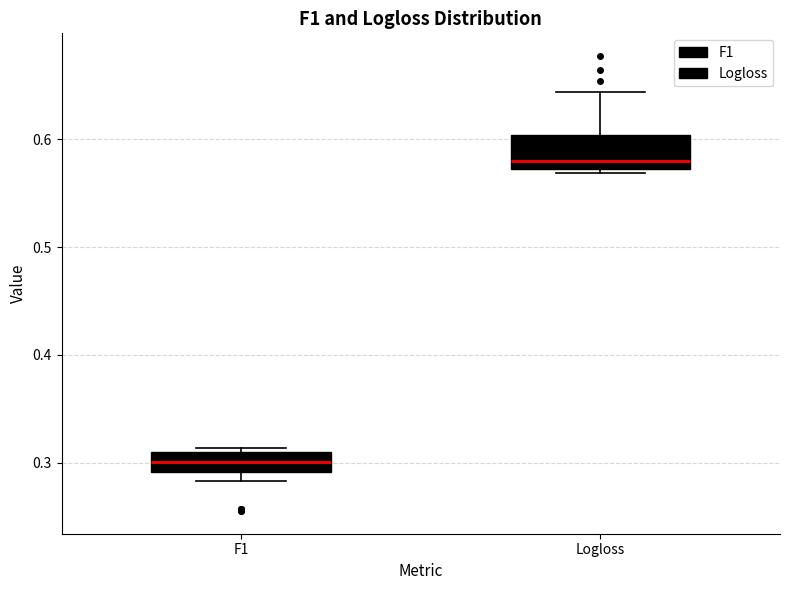

Which box is the tallest, from its lower edge to its upper edge?

Logloss